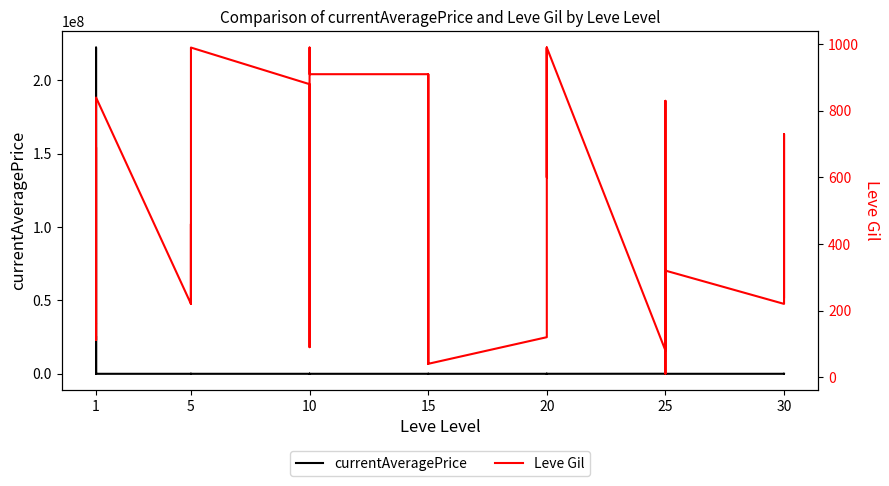

How many data points does each series have?

40